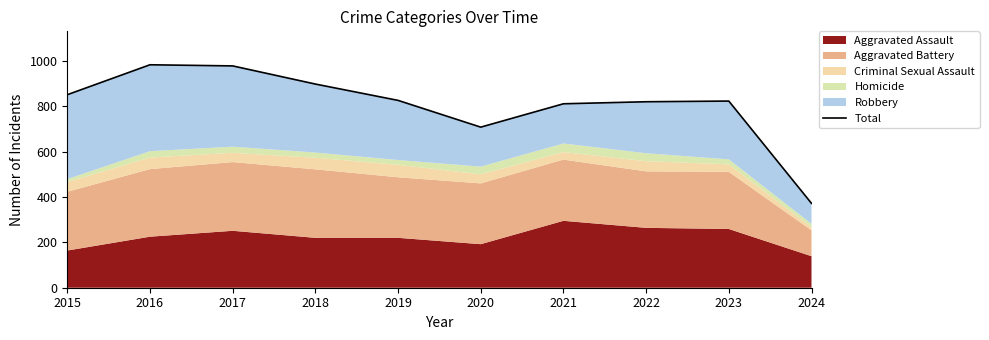

What is the value of the 7th point from the left?

811